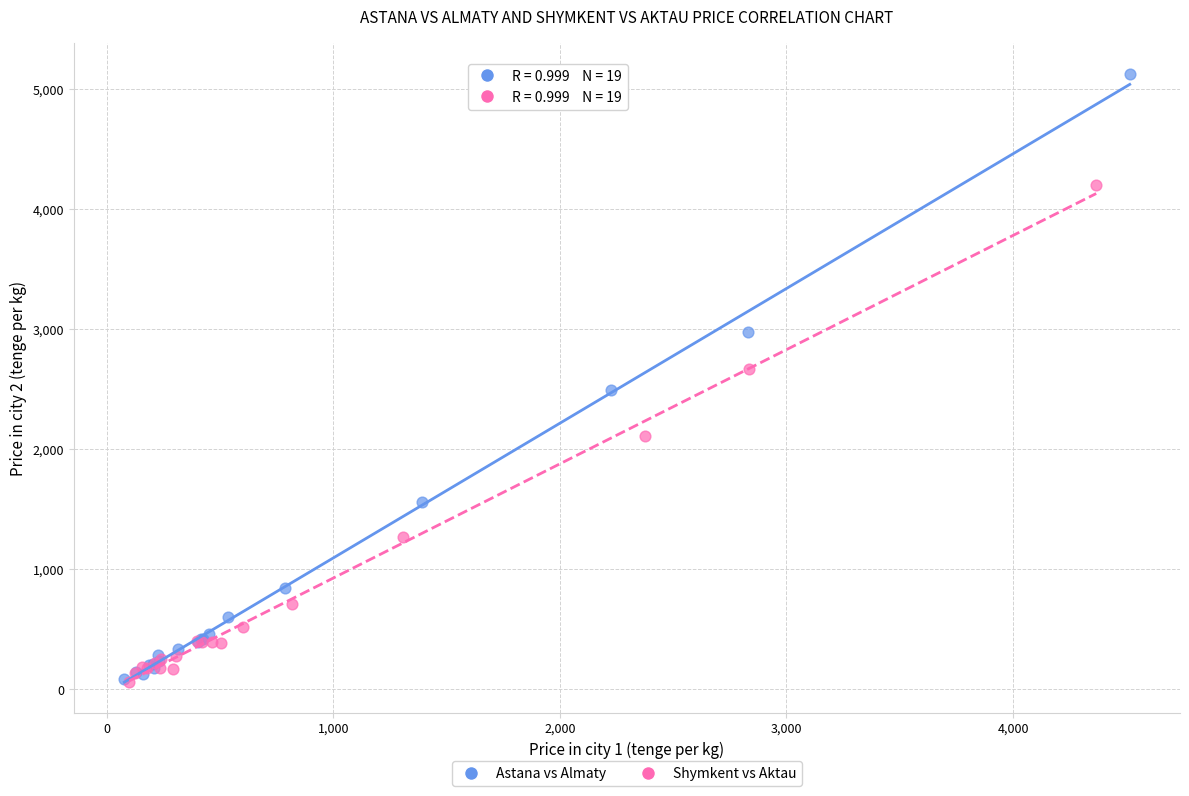

Which series has the widest spread of Y values?

Astana vs Almaty